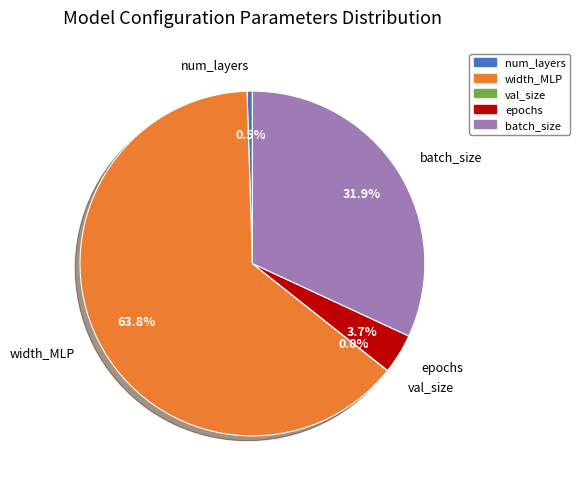

Between batch_size and width_MLP, which is larger?

width_MLP